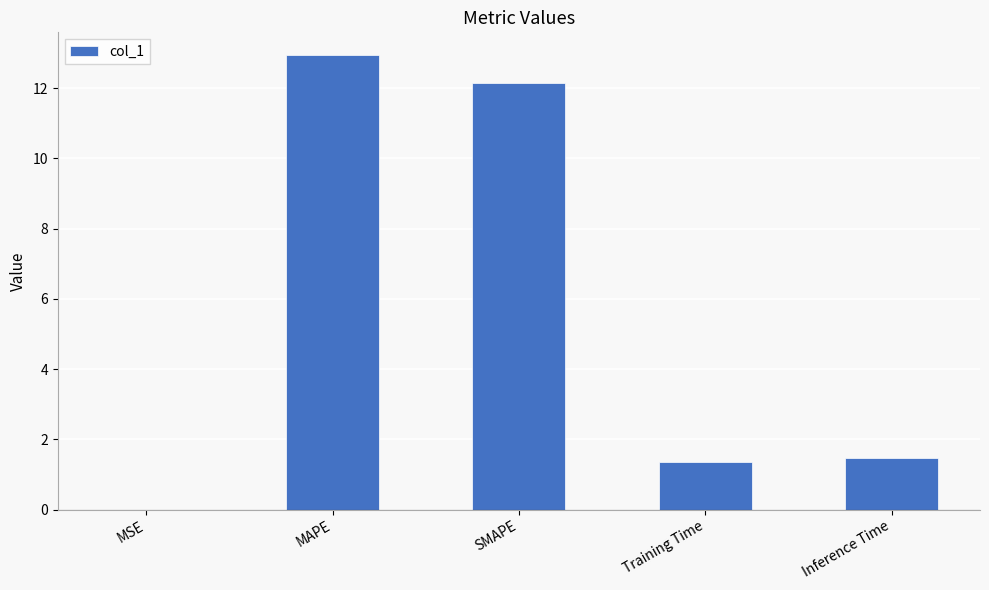

True or false: the data shows 0.9 at Training Time.

False